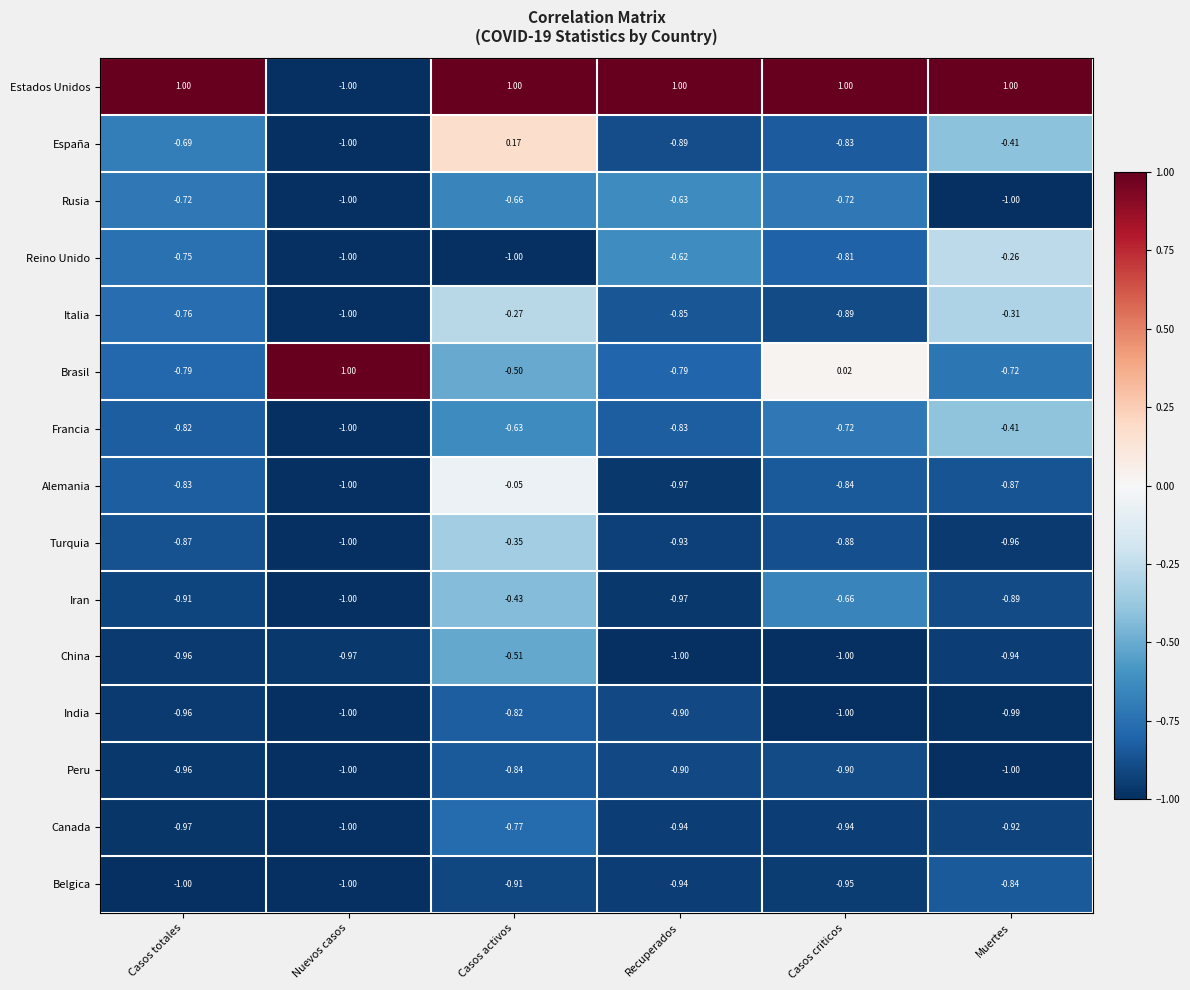

What is the total value across all series at Muertes?

-9.5